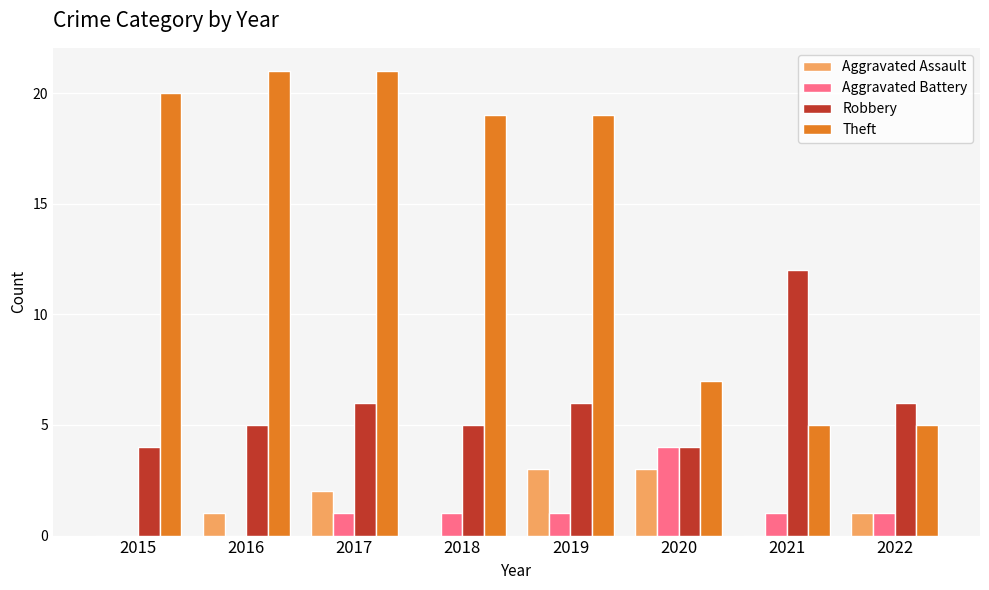

The Aggravated Assault series shows 0 at 2017. True or false?

False